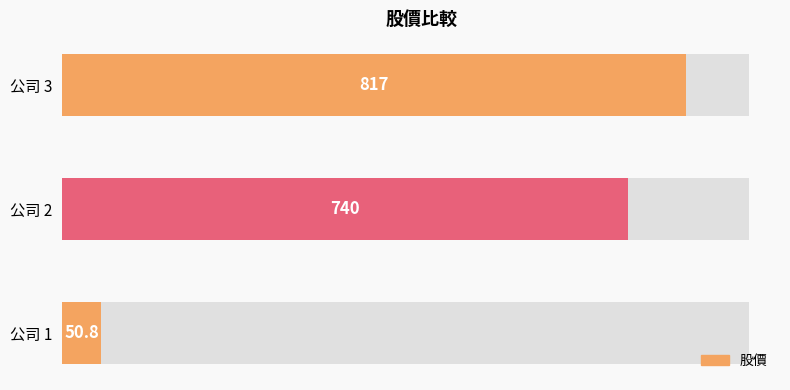

How many categories are shown in the chart?

3